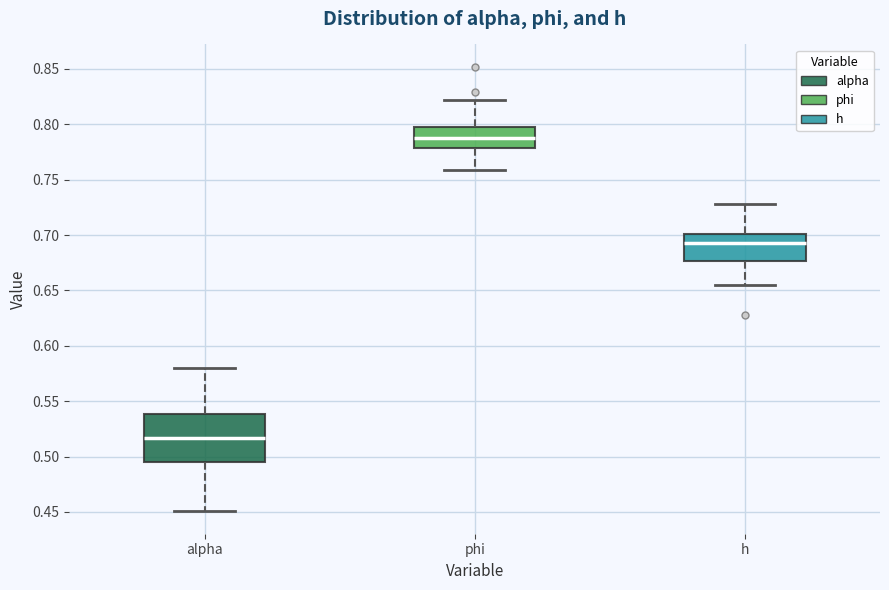

Which box has the highest median line?

phi